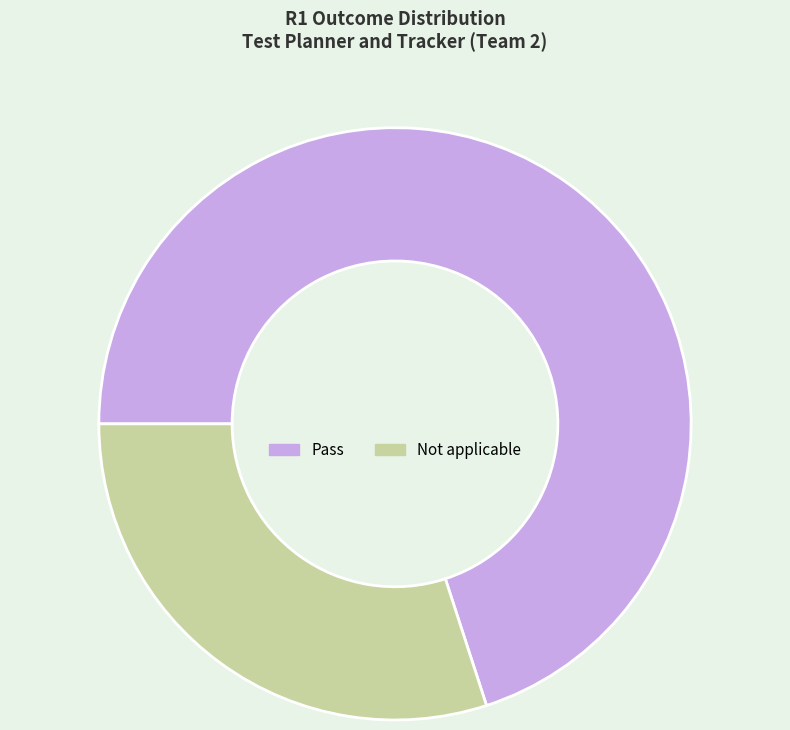

Which slice is the largest?

Pass